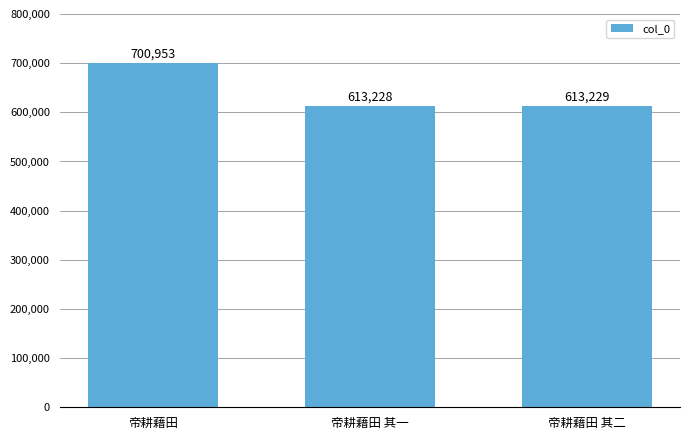

Which label corresponds to the smallest value in the chart?

帝耕藉田 其一